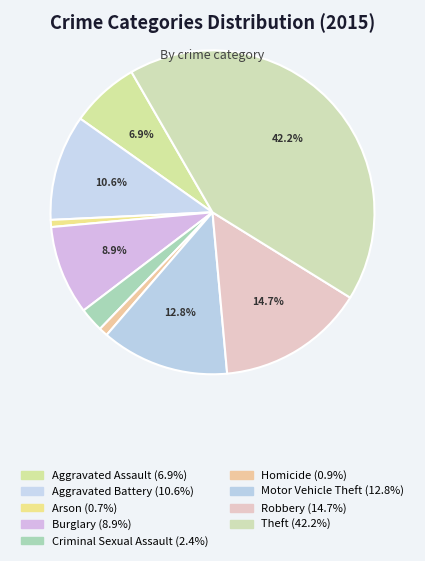

How many slices are in this pie chart?

9